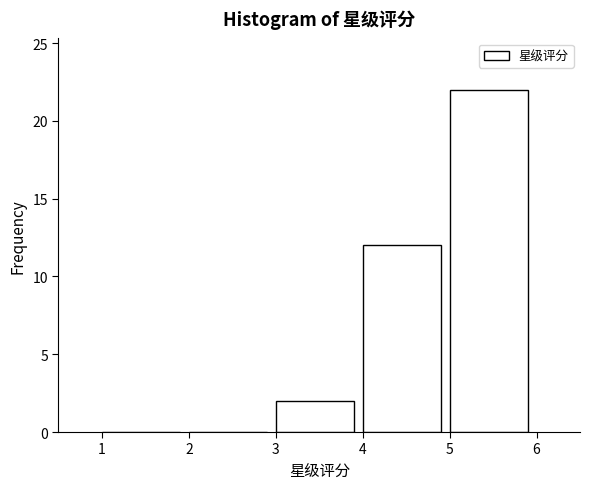

What is the height of the bar covering 5 to 6 on the x-axis? The values are not printed on the chart, so give them approximately, as read against the axis.

22